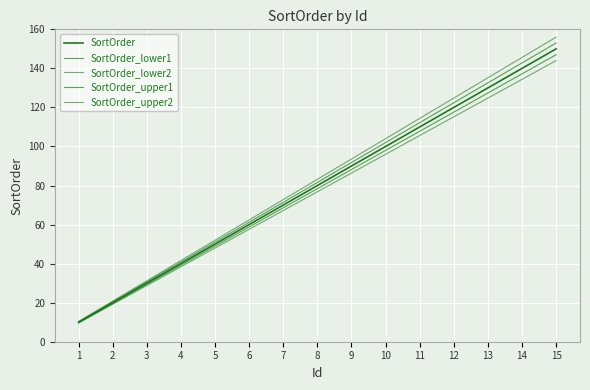

Where does the SortOrder_lower2 series first go above 76?

8